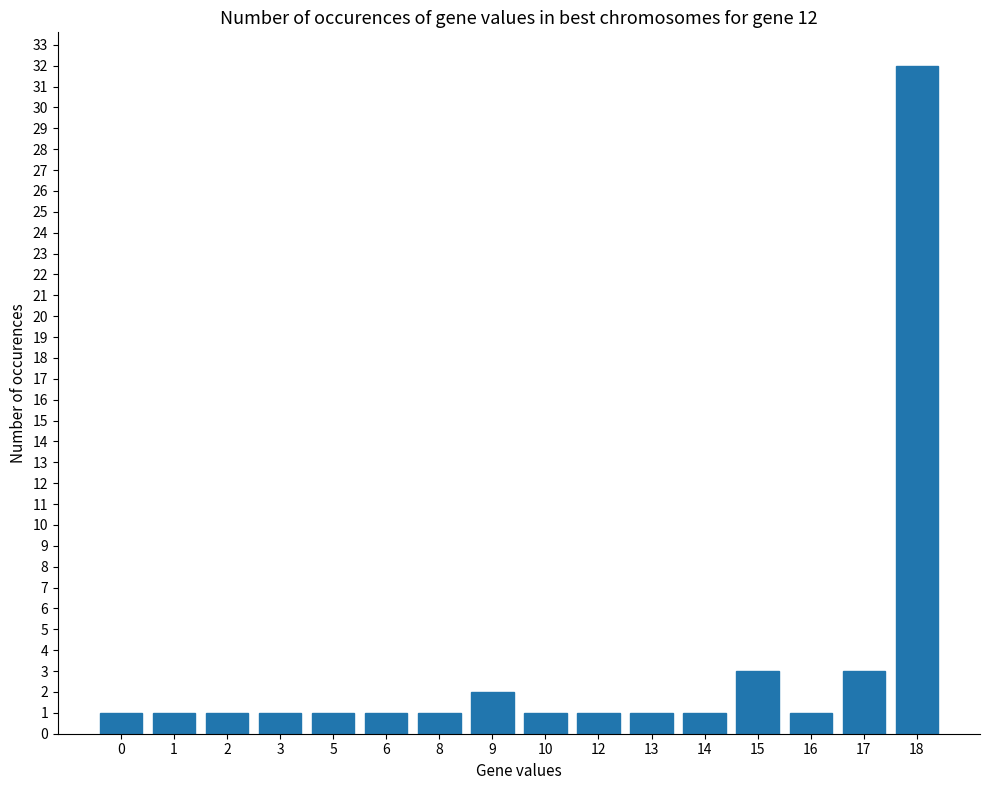

What is the change in value from 9 to 17?

+1